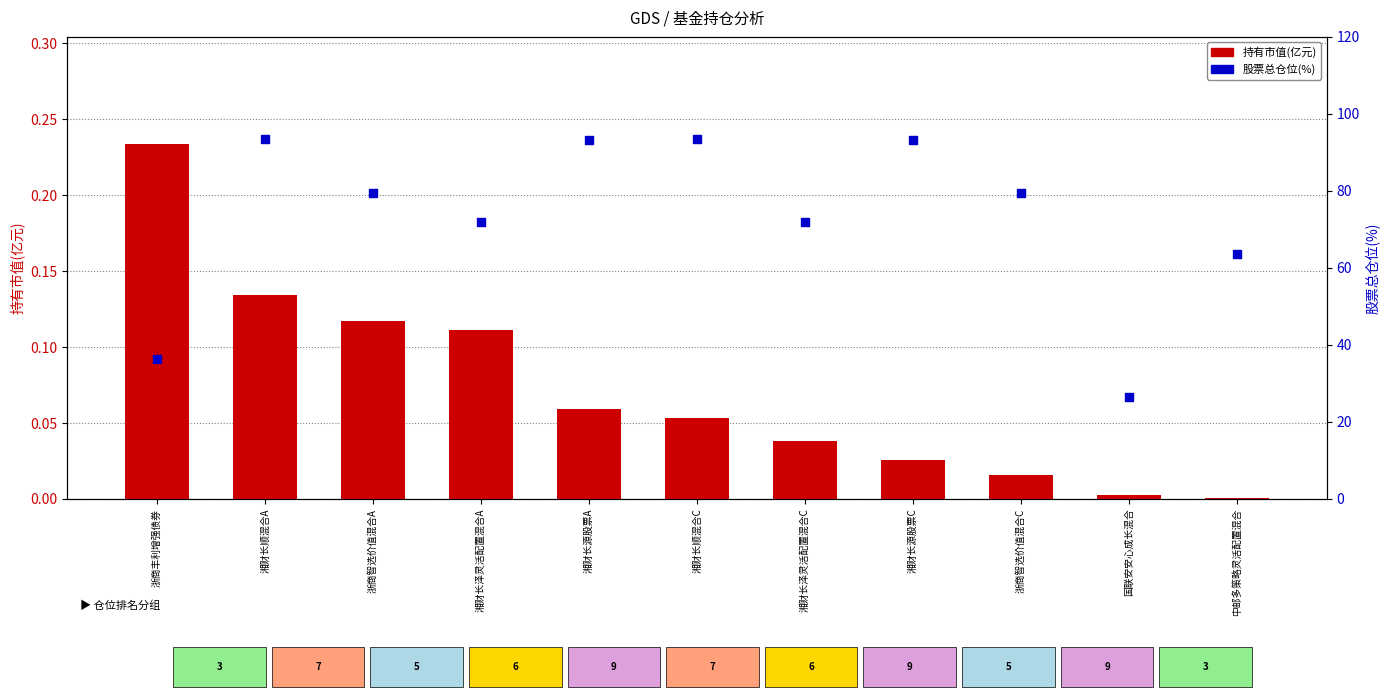

What are all the series names shown in the legend?

持有市值(亿元), 股票总仓位(%)